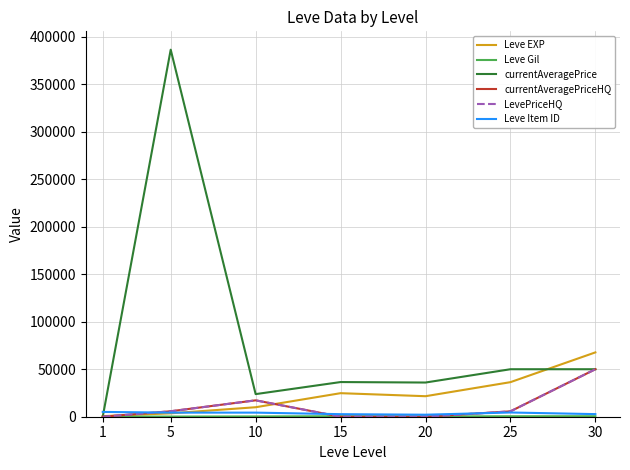

Between 5 and 30, which series saw the biggest shift?

currentAveragePrice